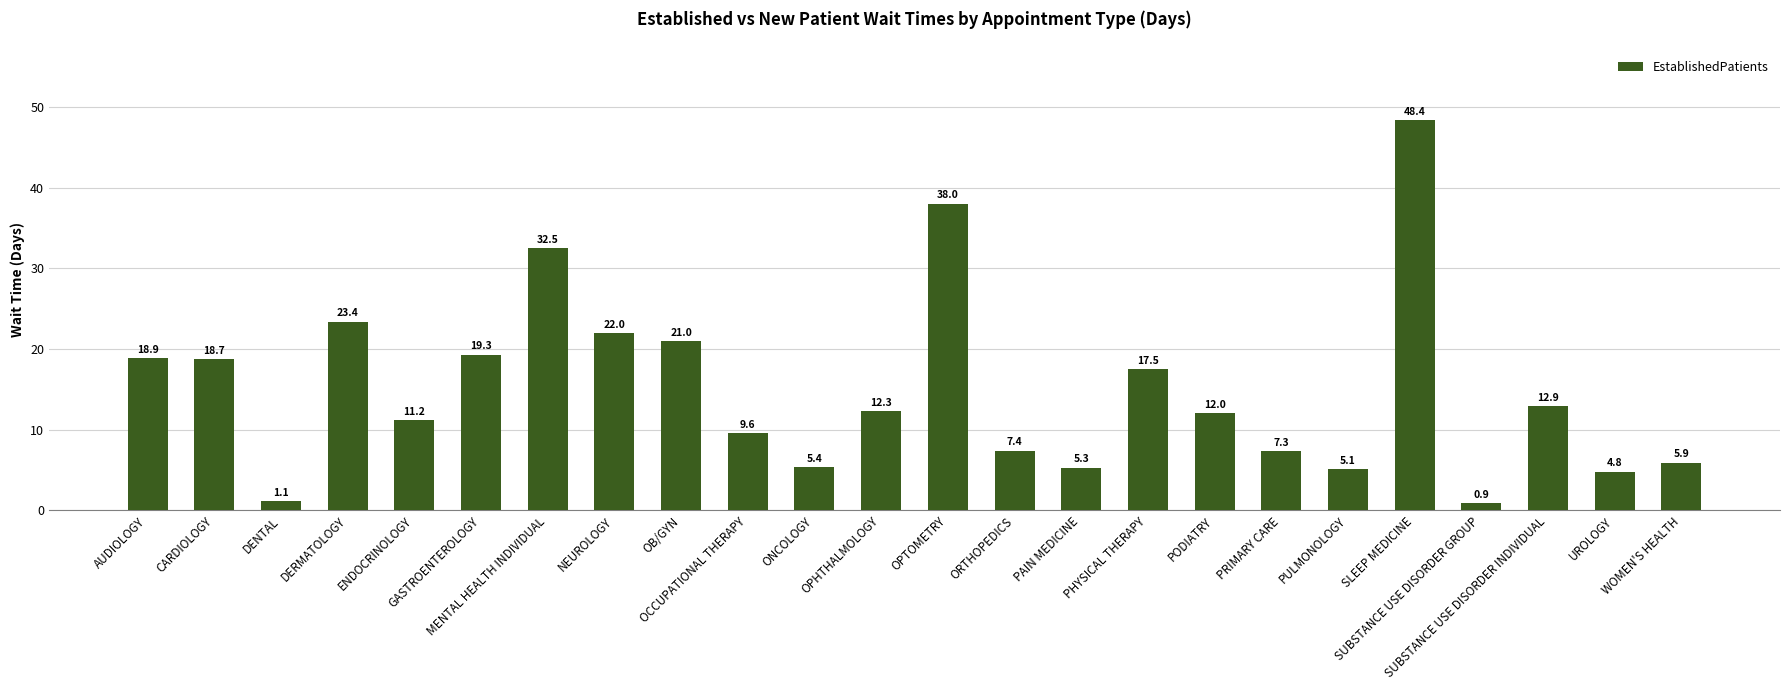

Which label corresponds to the largest value in the chart?

SLEEP MEDICINE